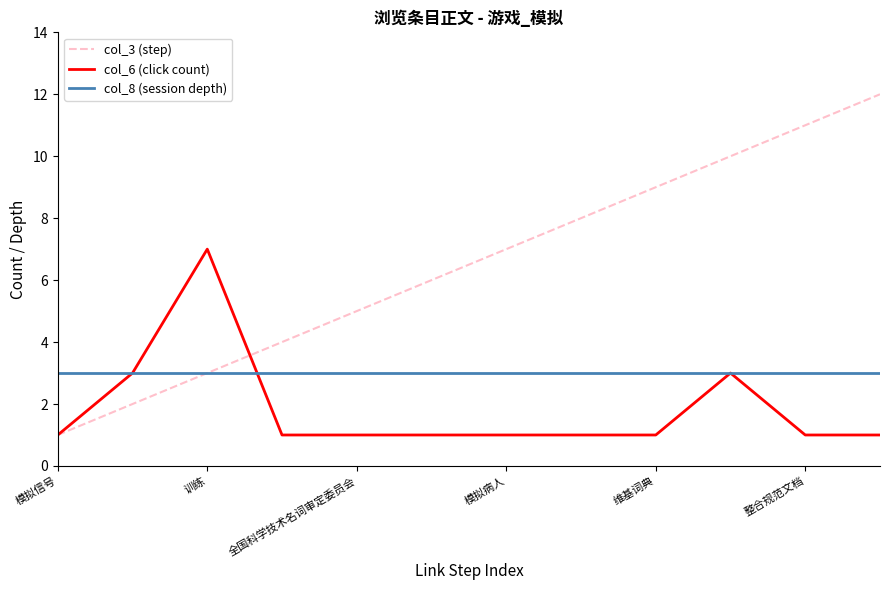

Which series has the largest range (max minus min)?

col_3 (step)